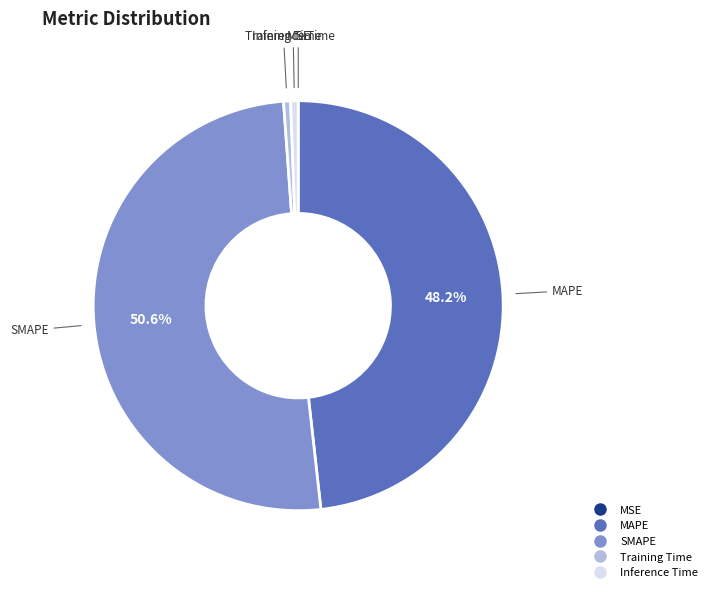

Is it true that MAPE is 39% of the pie?

False